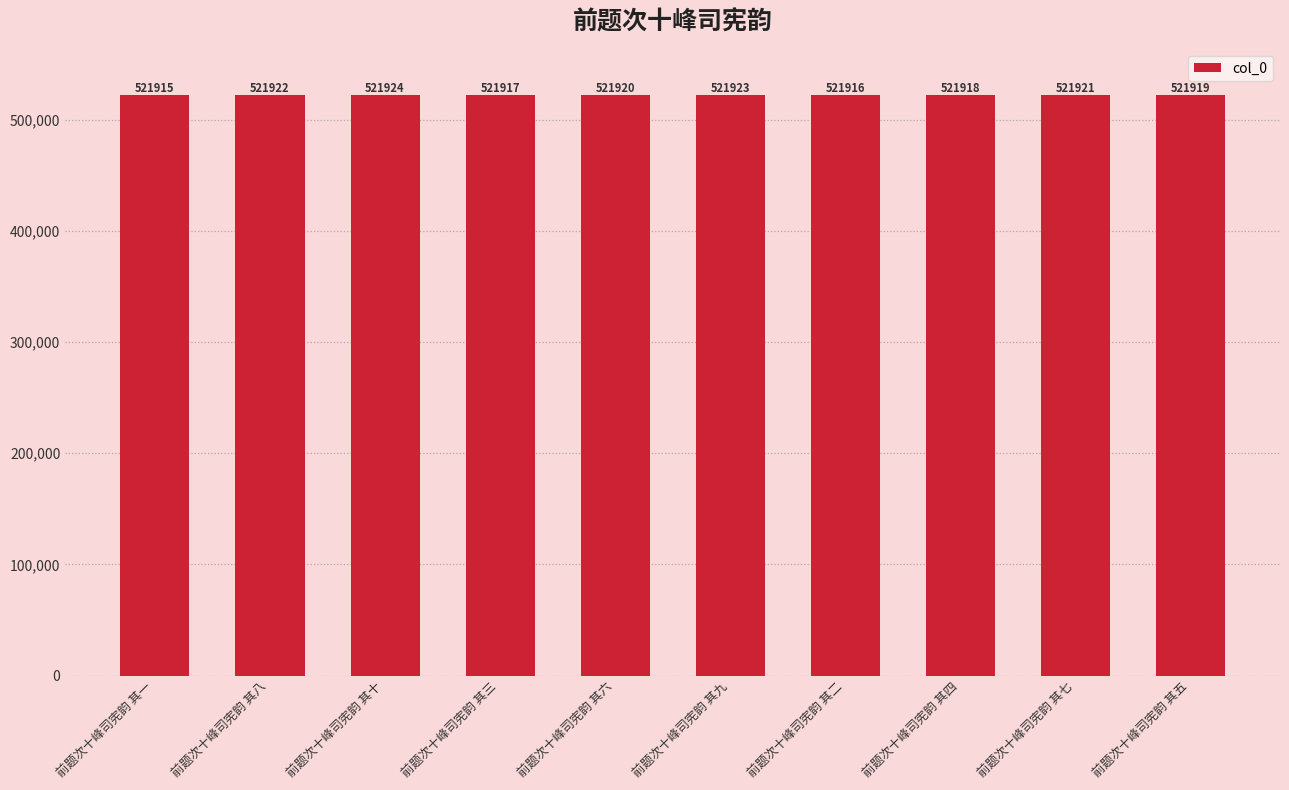

What is the approximate value at 前题次十峰司宪韵 其四?

521918